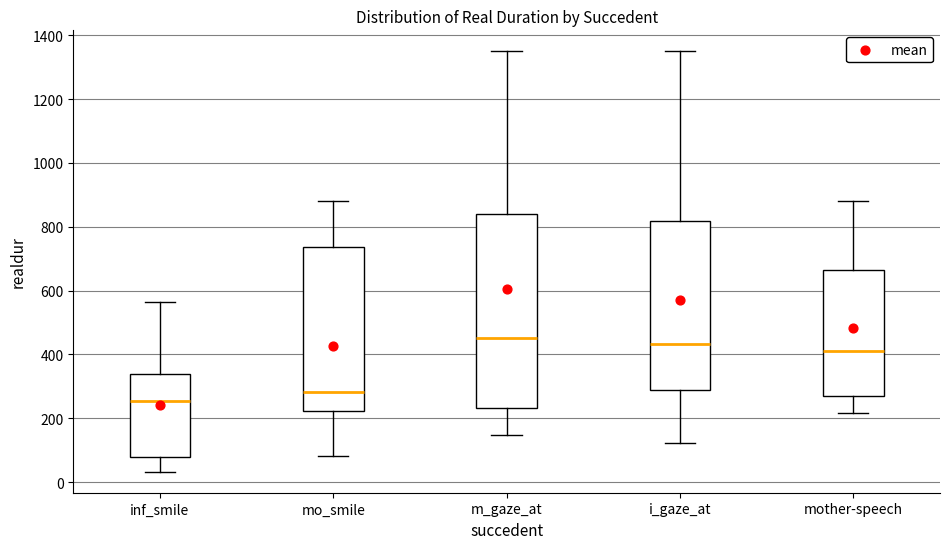

Which box has the lowest median line?

inf_smile